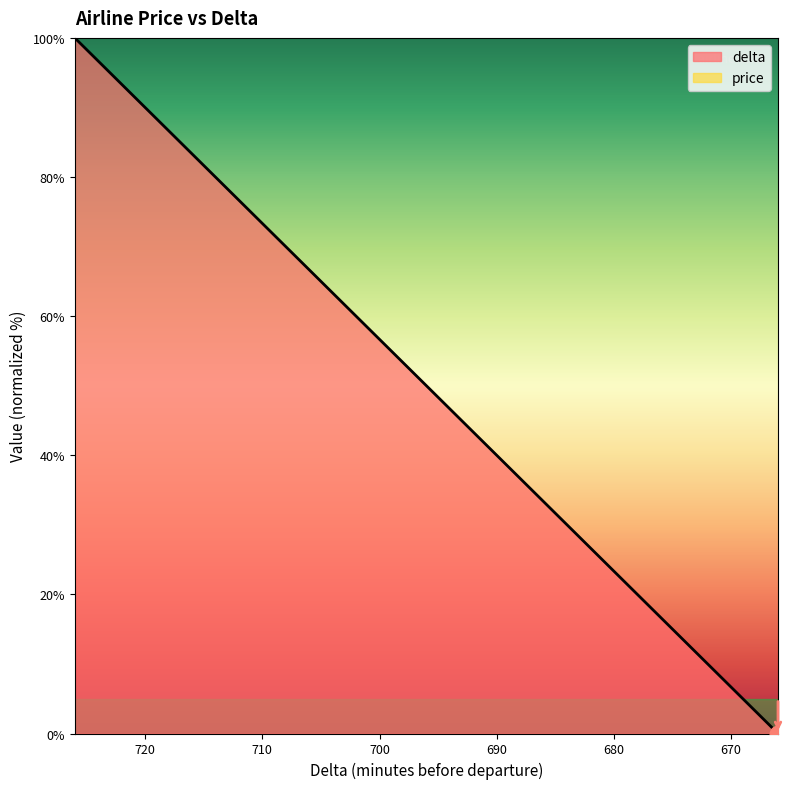

What is the sum of the values at 675 and 699?

70.0